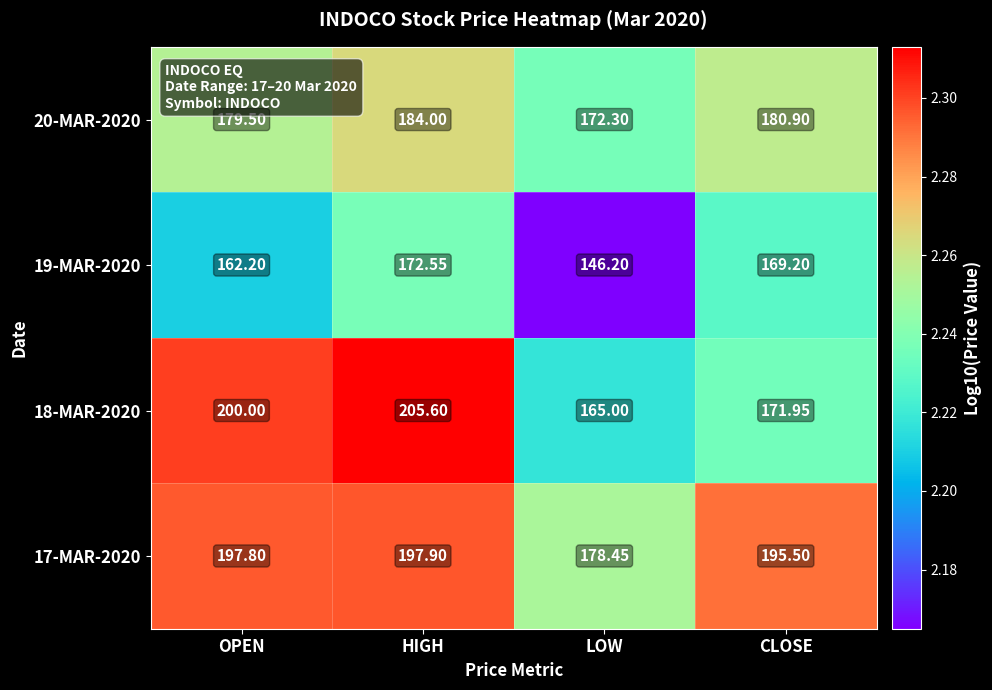

At which label does 17-MAR-2020 first exceed 197?

OPEN